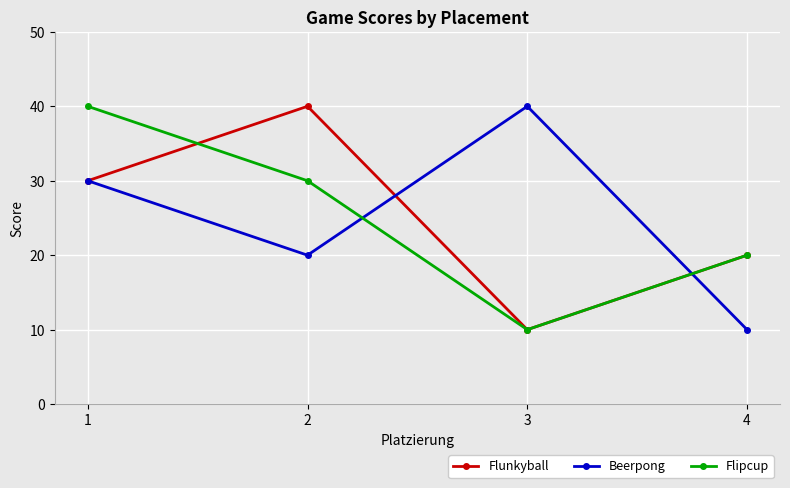

What is the difference between the highest and lowest values at 3?

30